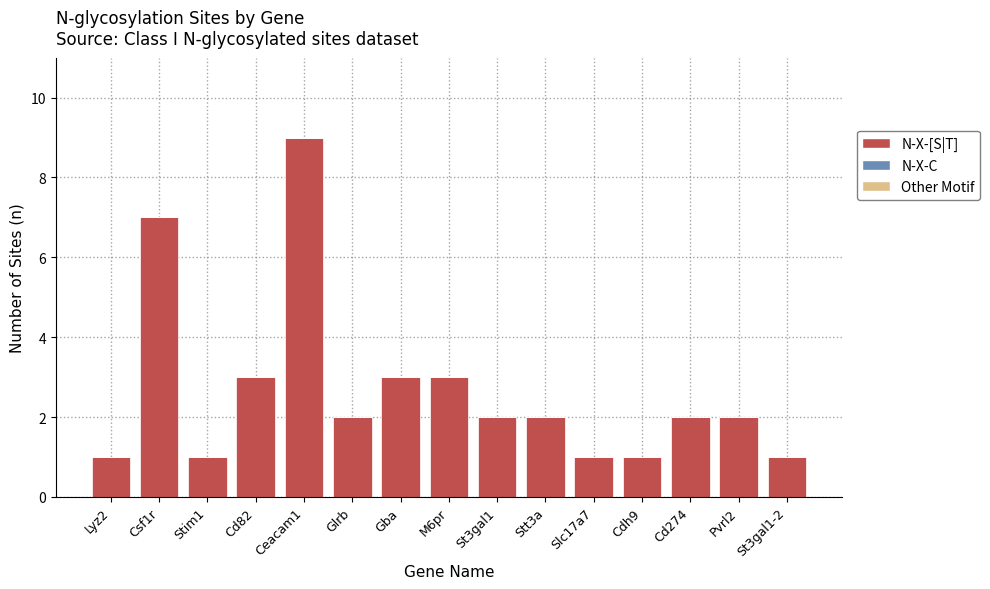

The value at M6pr is 1. True or false?

False